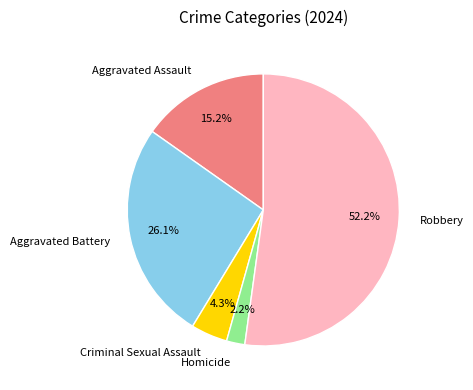

What percentage is NOT represented by Aggravated Battery?

73.9%